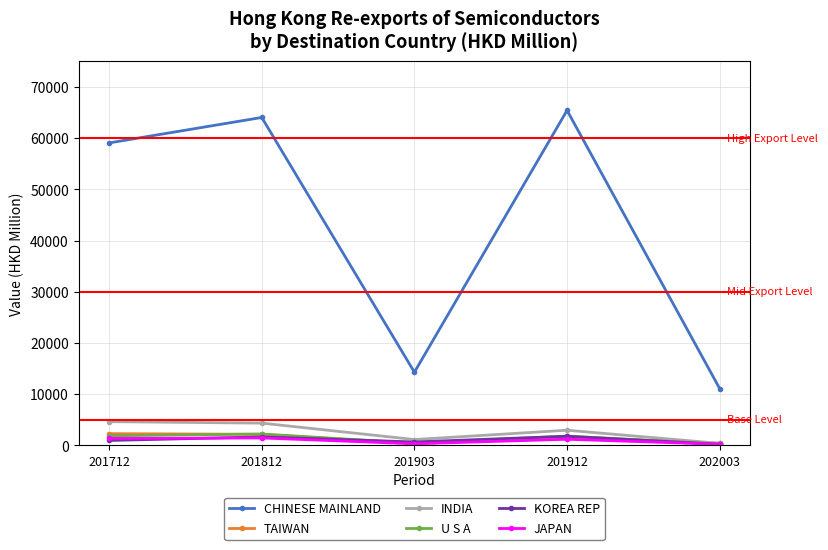

The INDIA series shows 7685.7 at 201712. True or false?

False